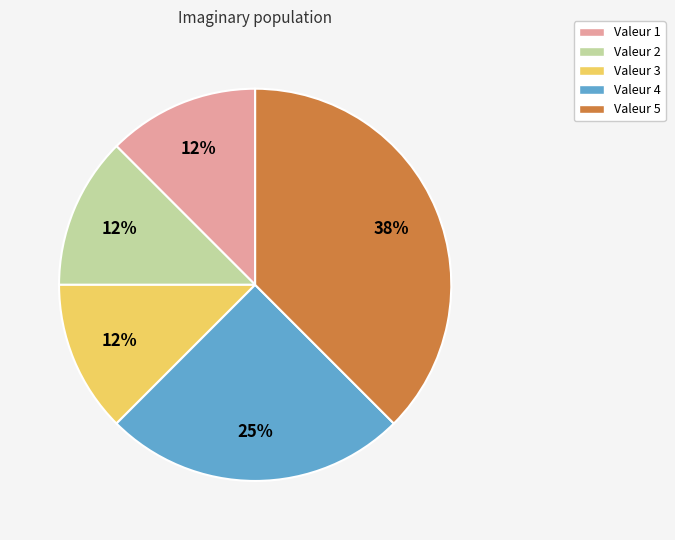

Does any single category account for the majority?

No